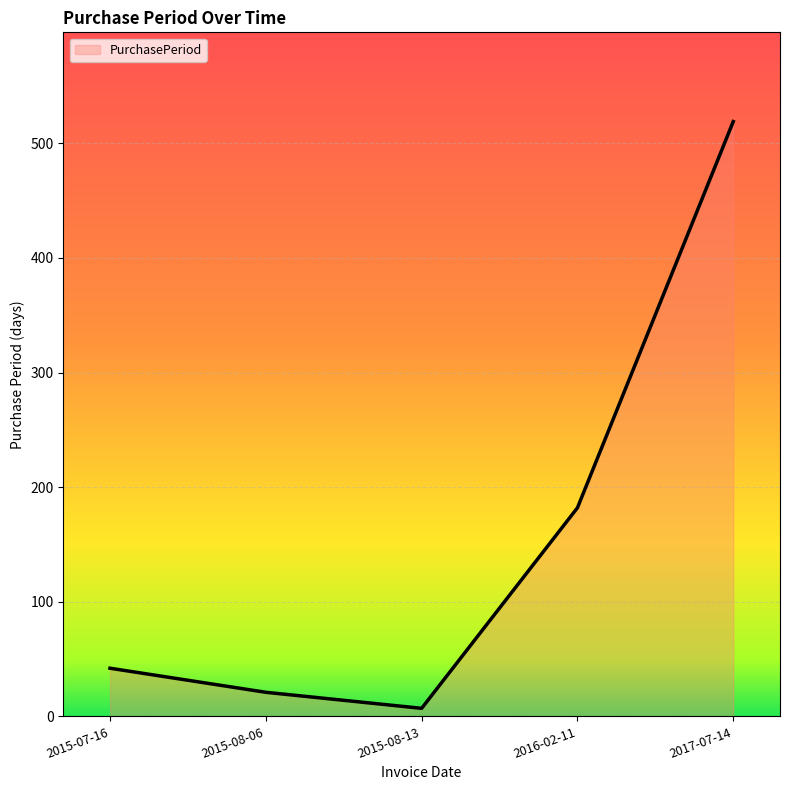

List the labels in order of value, largest first.

2017-07-14, 2016-02-11, 2015-07-16, 2015-08-06, 2015-08-13